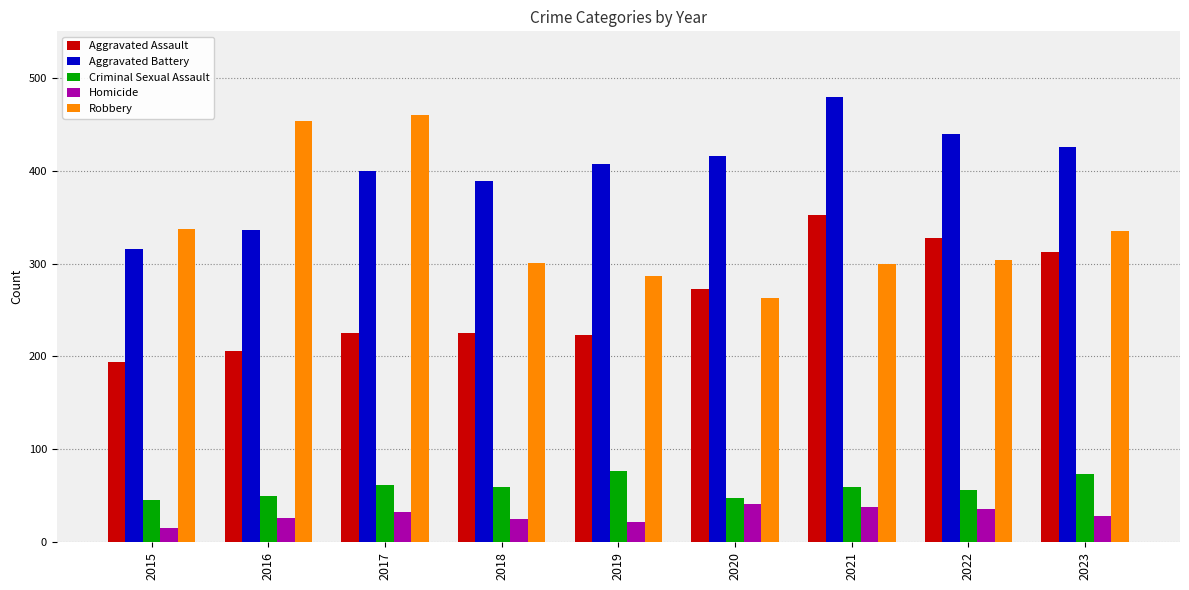

Which series has the largest total across all categories?

Aggravated Battery